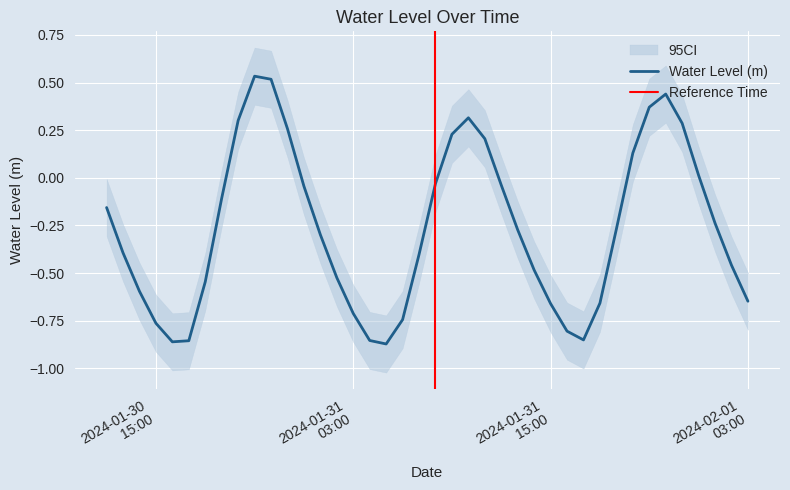

How many points are lower than both their immediate neighbors (excluding endpoints)?

3